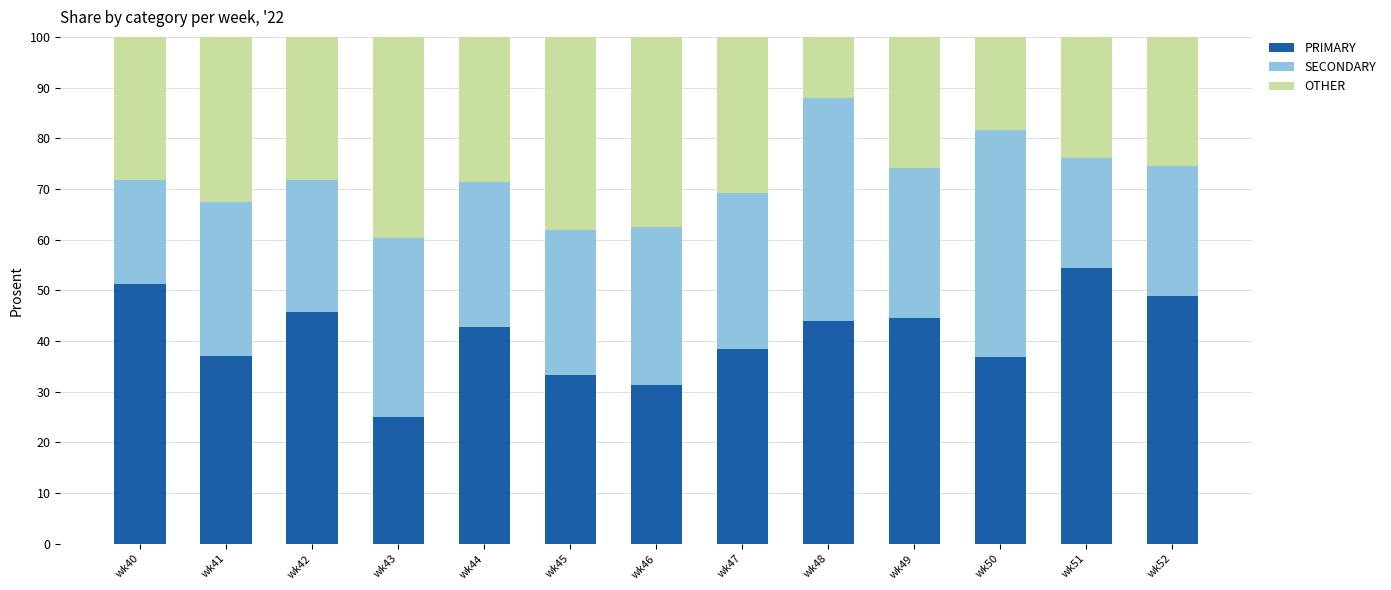

What is the total value across all series at wk48?

100.0